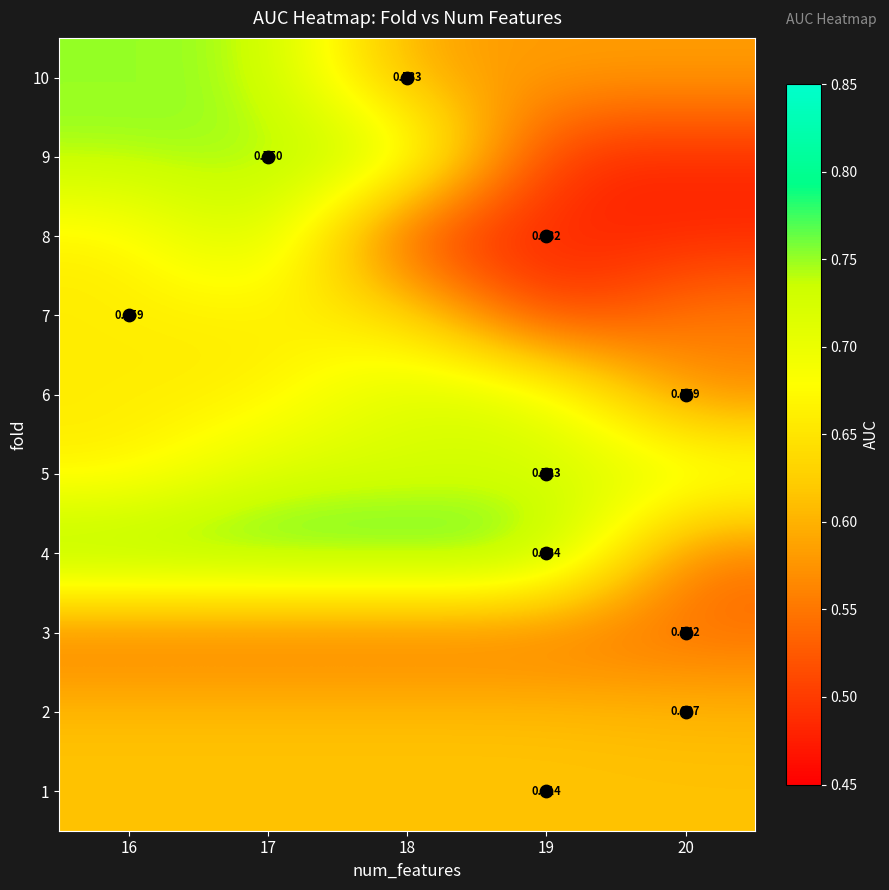

Which label corresponds to the largest value in the chart?

16